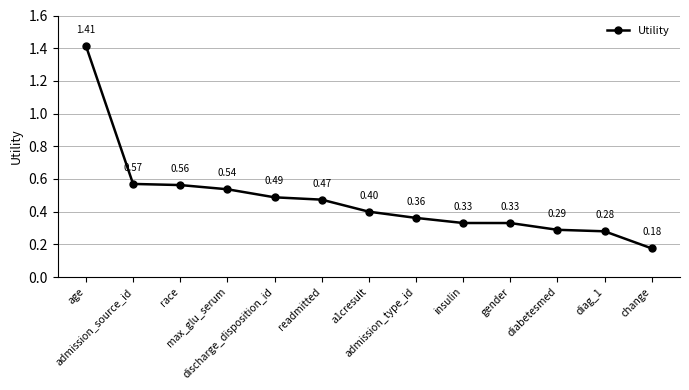

What is the sum of all values?

6.2